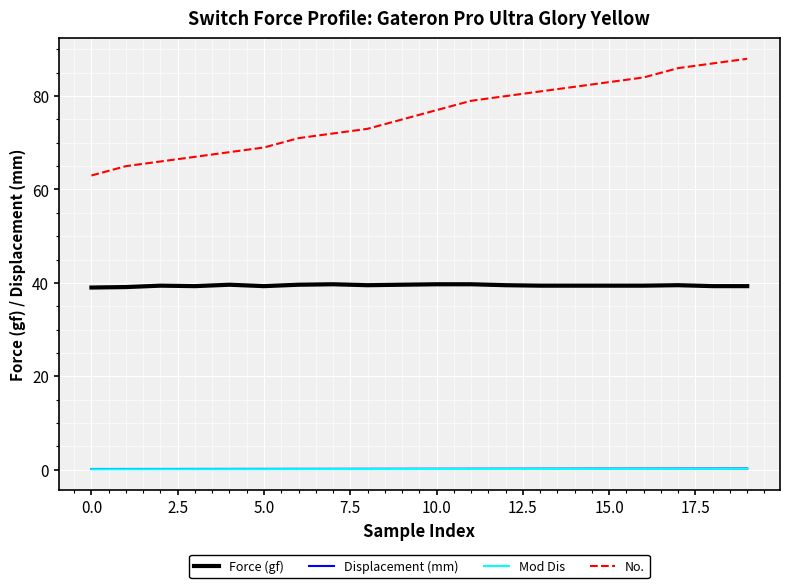

True or false: Mod Dis and No. intersect in this chart.

False